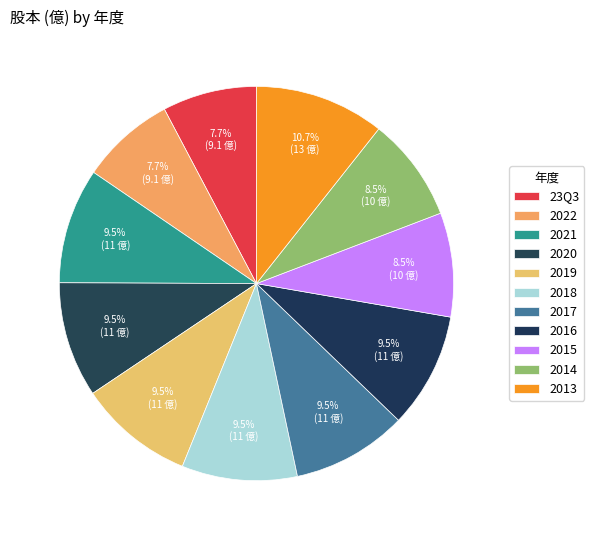

How many slices are in this pie chart?

11